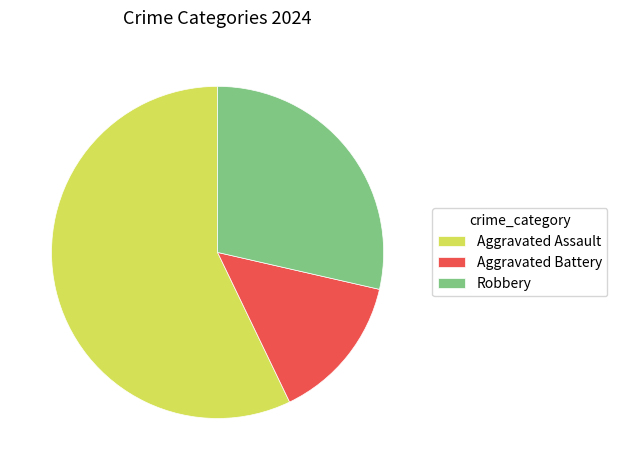

Rank the categories by value from highest to lowest.

Aggravated Assault, Robbery, Aggravated Battery